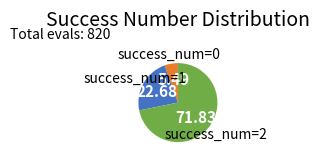

Rank the categories by value from highest to lowest.

success_num=2, success_num=1, success_num=0